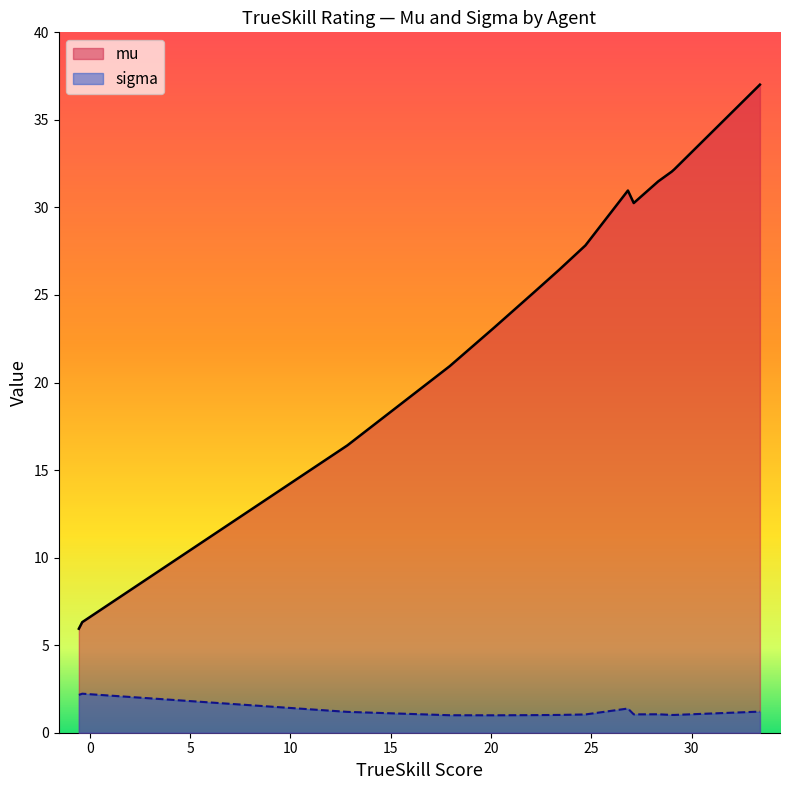

Which series has the widest spread of values?

mu